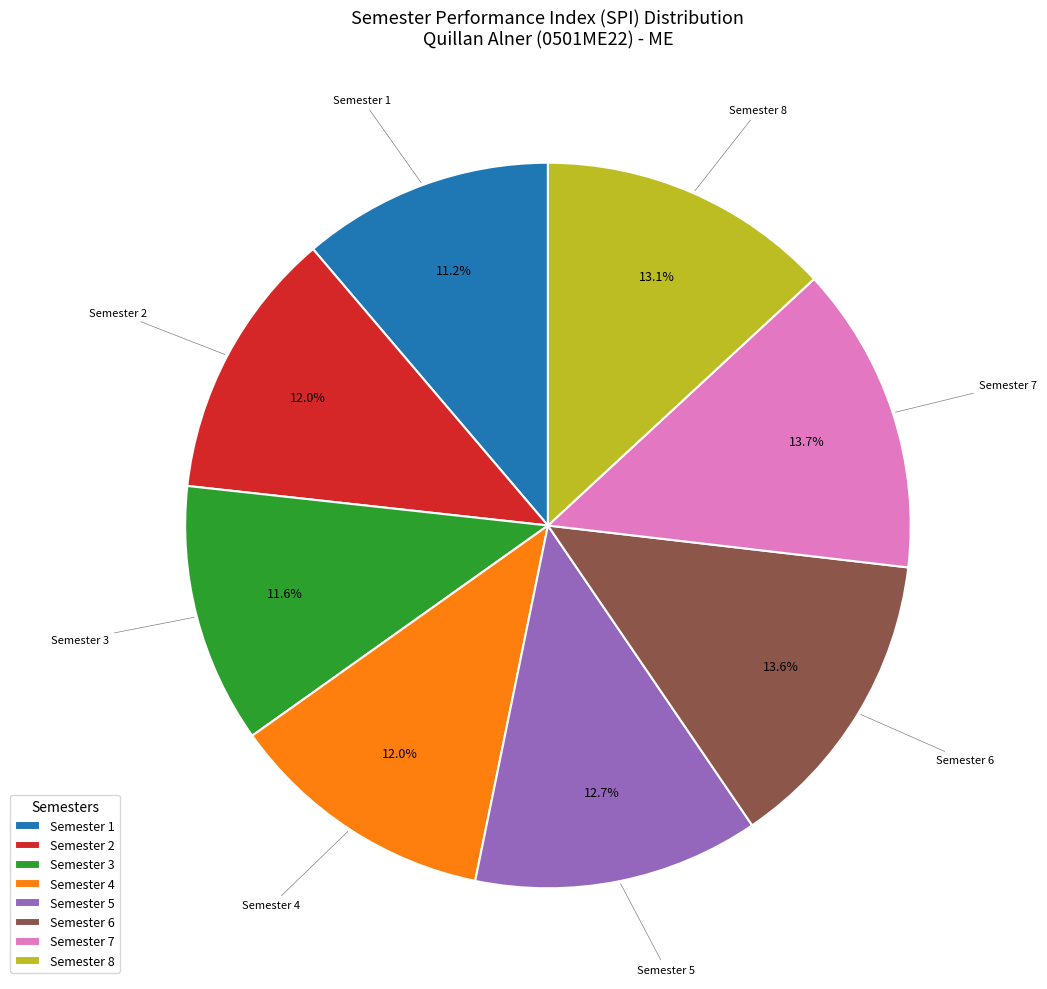

Does any single category account for the majority?

No